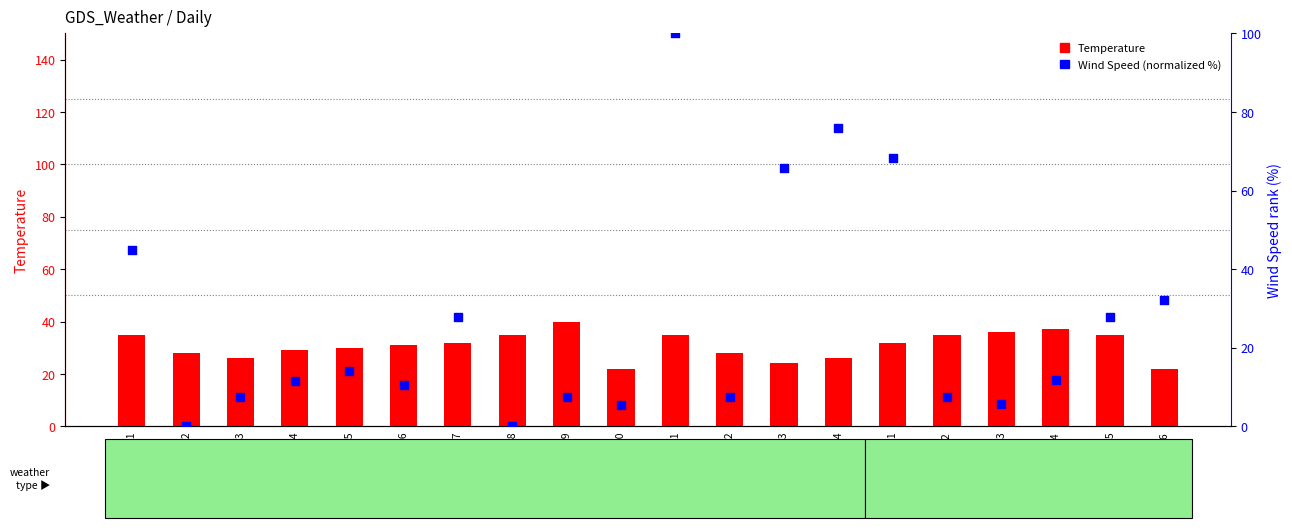

What is the total value across all series at 2018-02-06?

54.3